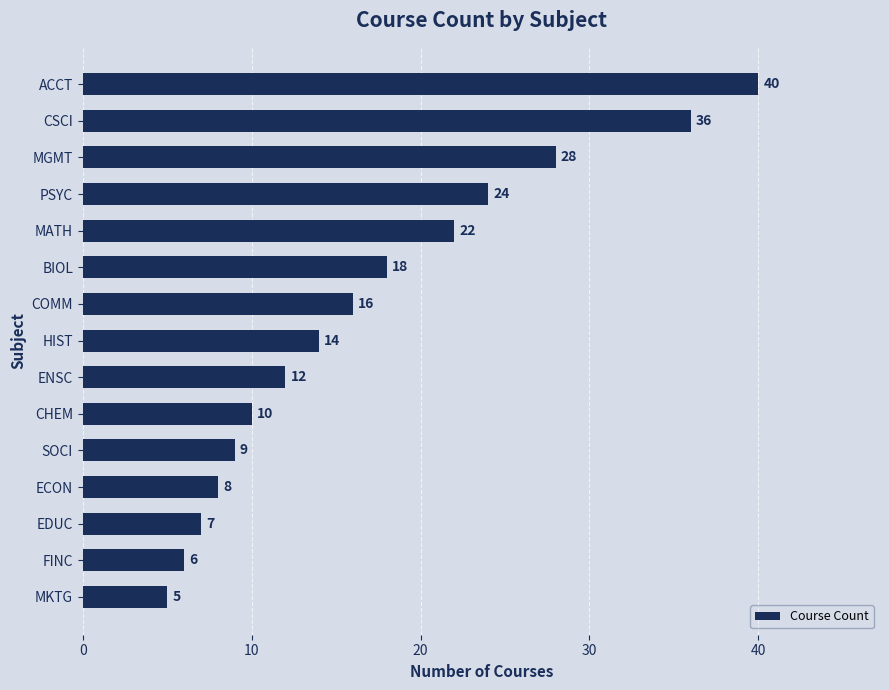

Rank the categories by value from lowest to highest.

MKTG, FINC, EDUC, ECON, SOCI, CHEM, ENSC, HIST, COMM, BIOL, MATH, PSYC, MGMT, CSCI, ACCT